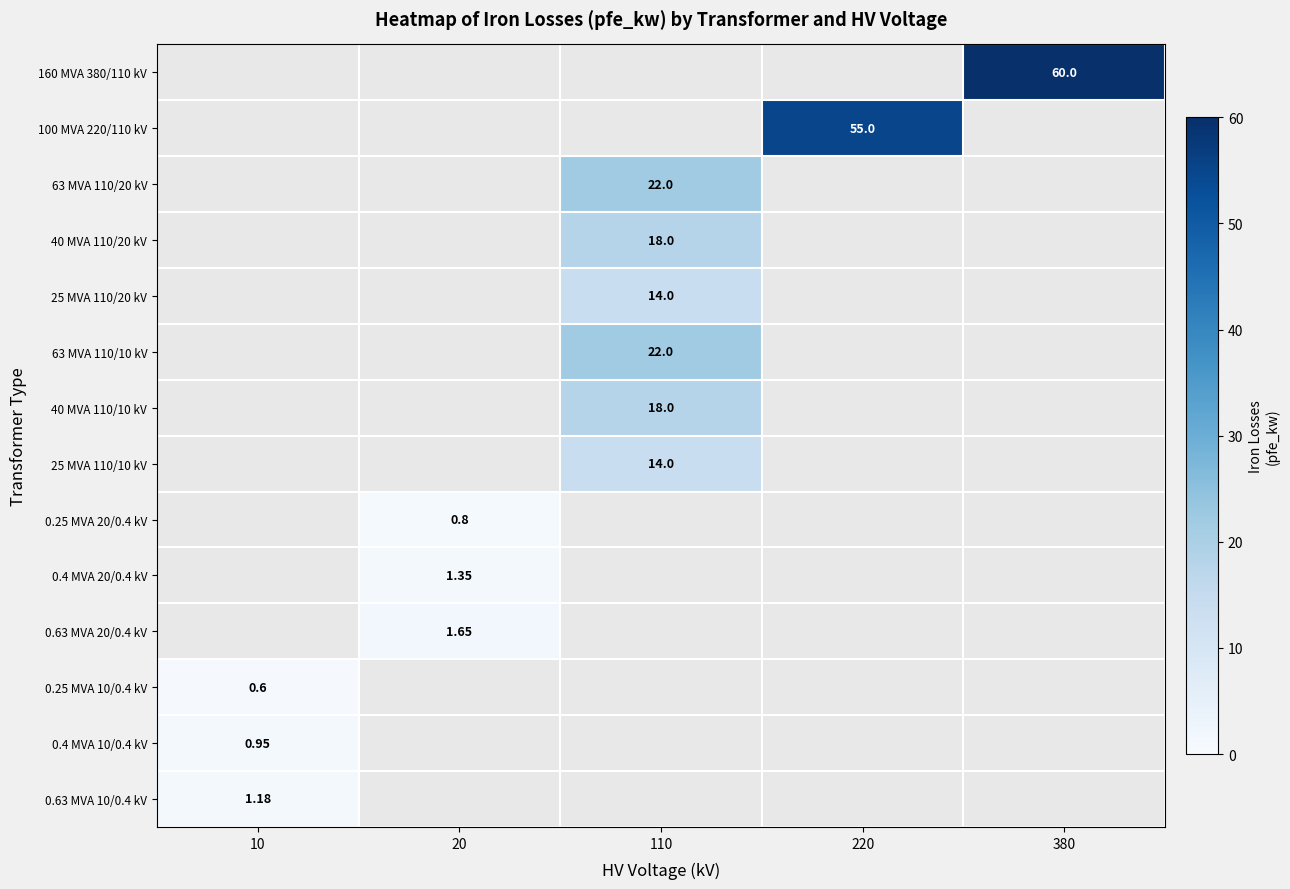

Is it true that 100 MVA 220/110 kV equals 0.0 at 110?

True